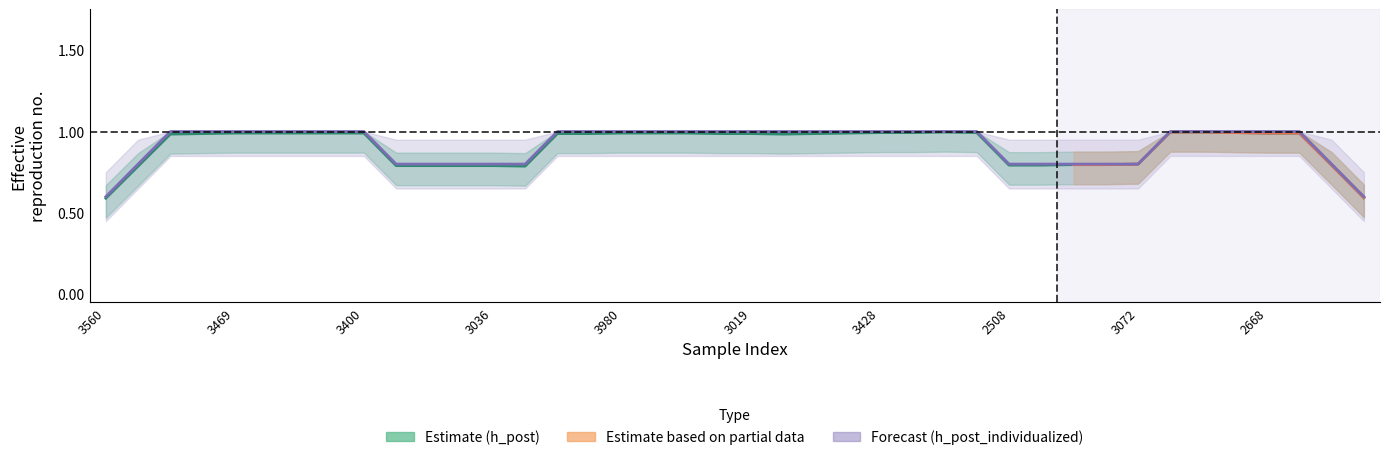

Count the h_post_individualized values in the range 1 to 2.

38